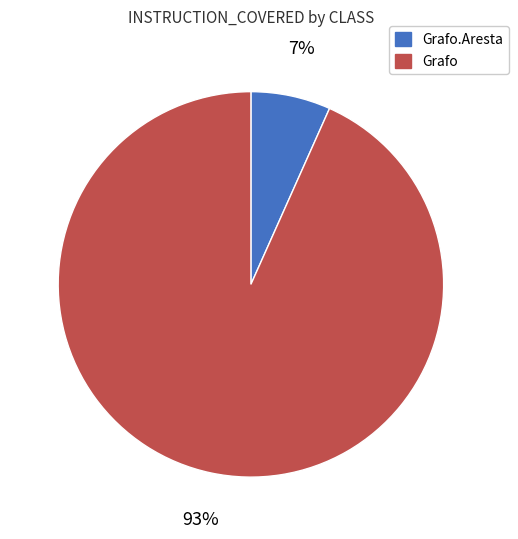

Rank the categories by value from highest to lowest.

Grafo, Grafo.Aresta